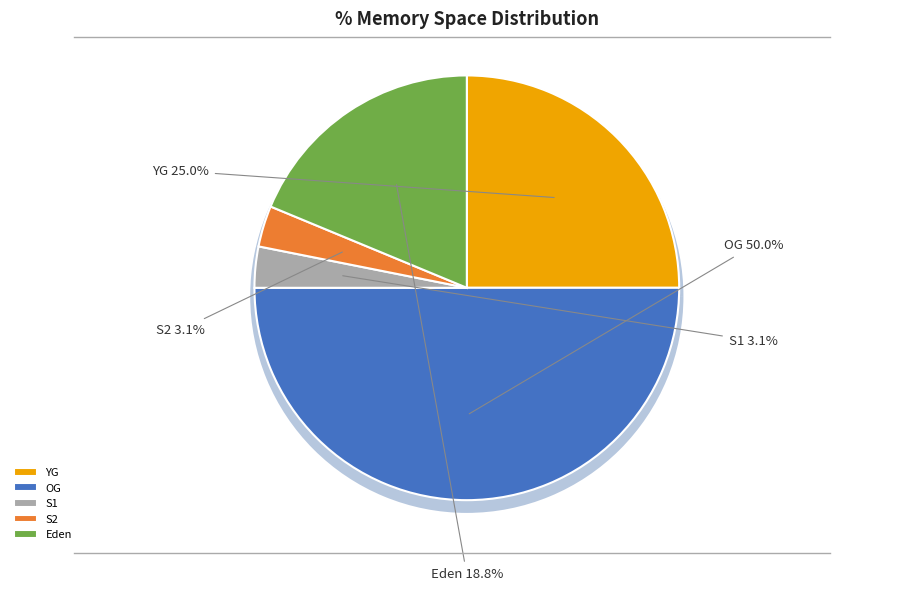

To the nearest percent, what is the difference between the largest and smallest slice percentages?

47%